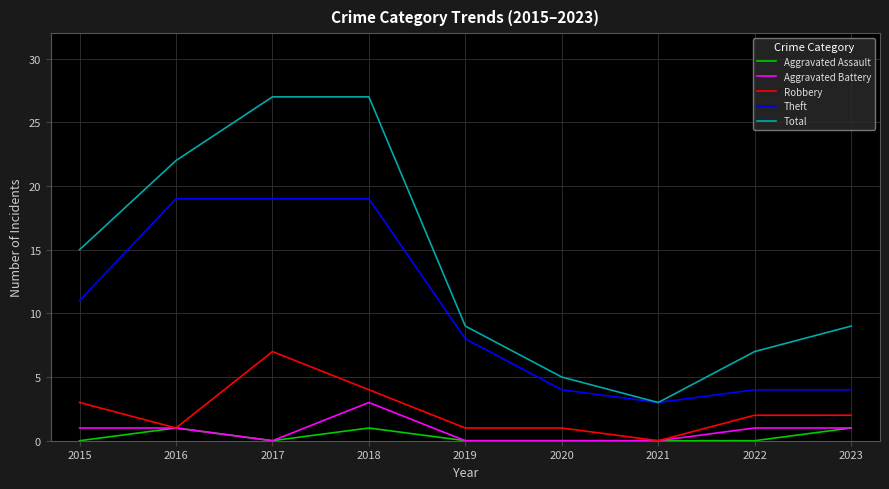

True or false: Aggravated Assault and Total intersect in this chart.

False